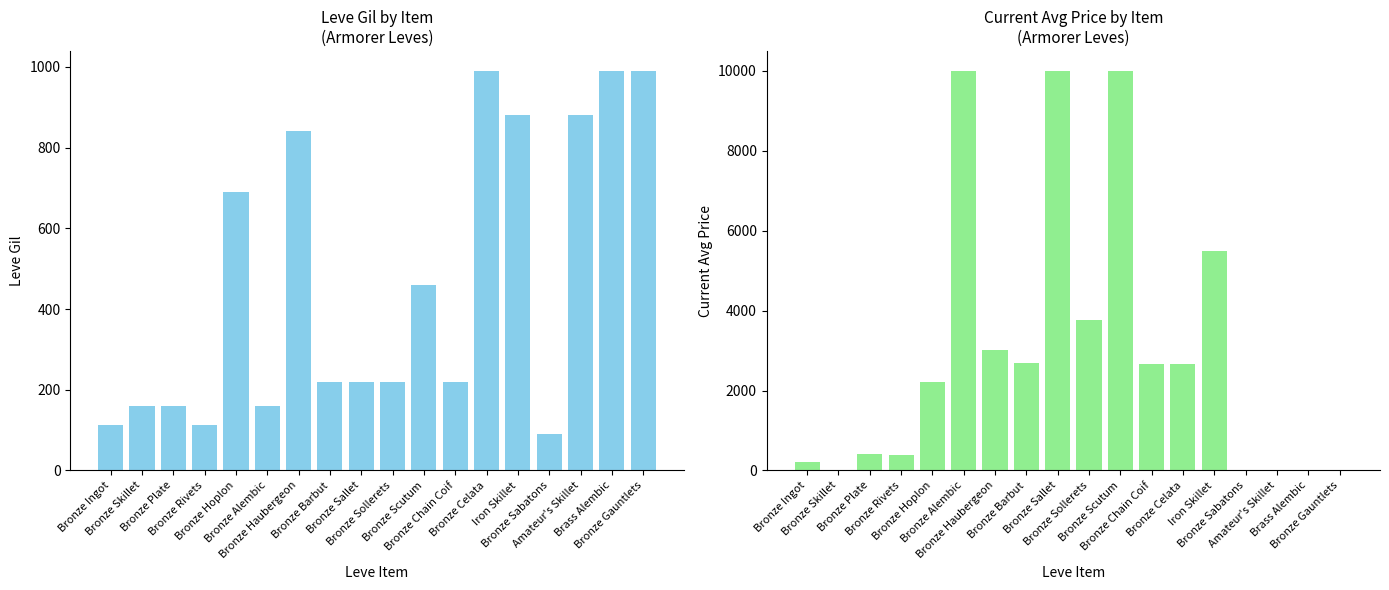

The value of currentAveragePrice at Brass Alembic is 0.0. True or false?

True